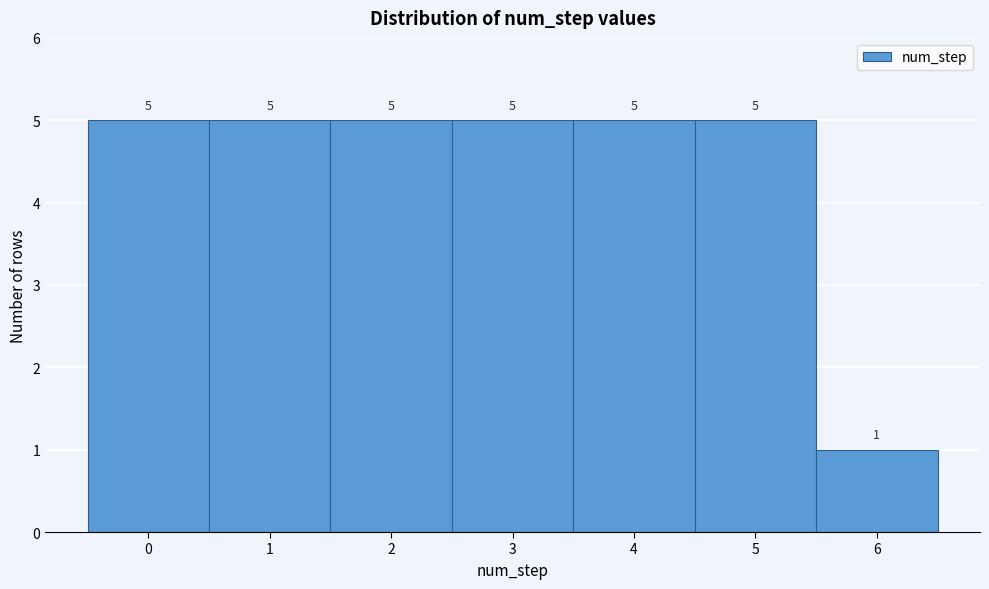

Reading left to right, transcribe this chart: for each bar, give the range it covers on the x-axis and its height.

-0.5 to 0.5: 5
0.5 to 1.5: 5
1.5 to 2.5: 5
2.5 to 3.5: 5
3.5 to 4.5: 5
4.5 to 5.5: 5
5.5 to 6.5: 1